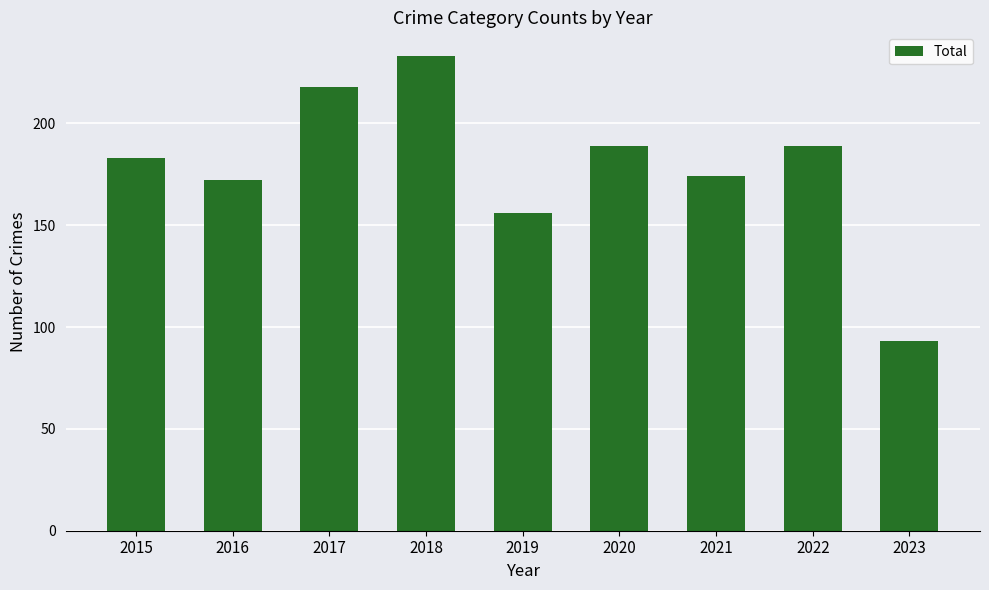

What is the ratio of the value at 2021 to the value at 2020?

0.9